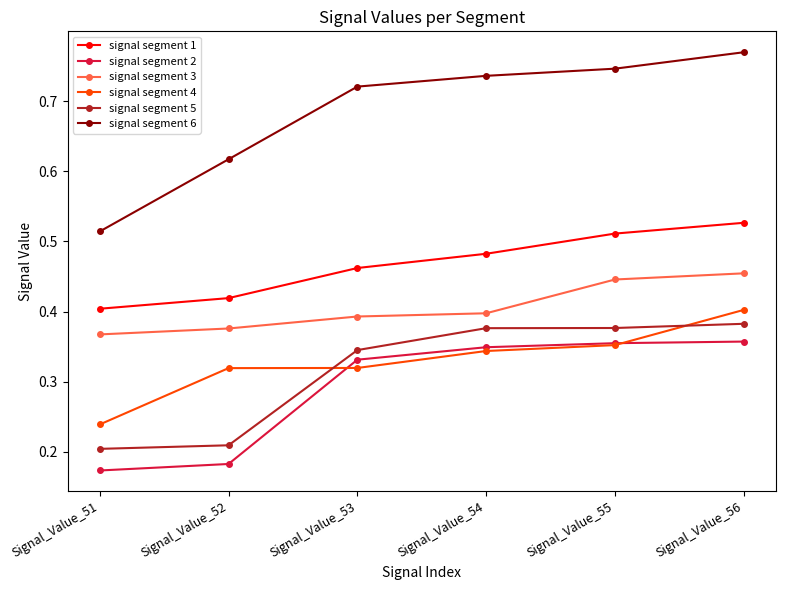

At which category is the sum across all series the highest?

Signal_Value_56